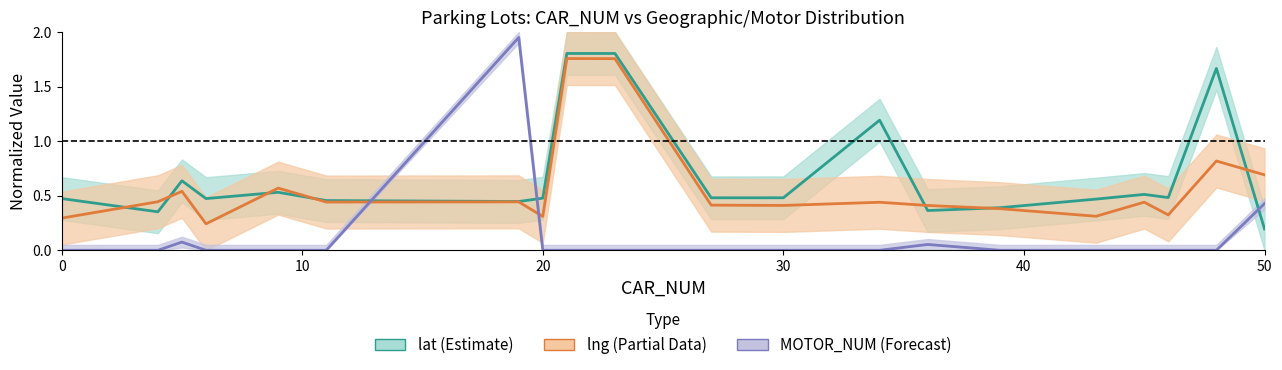

How many times do MOTOR_NUM and lat cross each other?

3